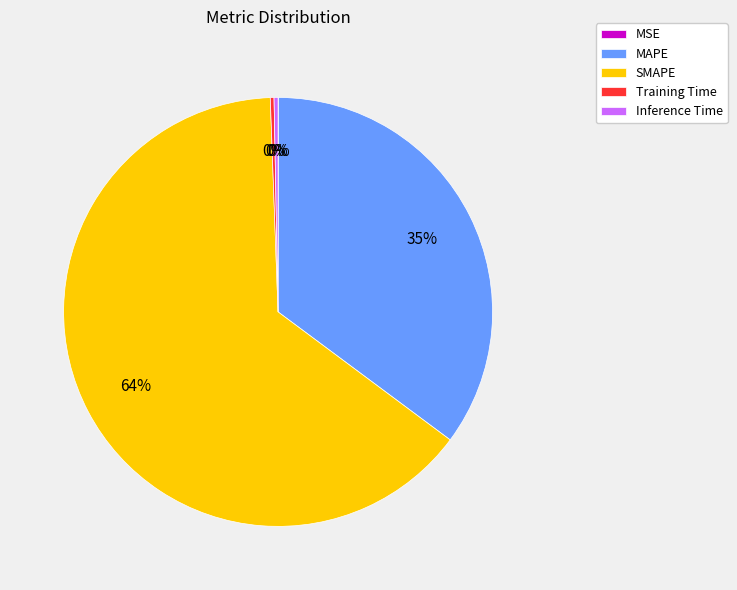

To the nearest percent, what portion does MAPE represent?

35%